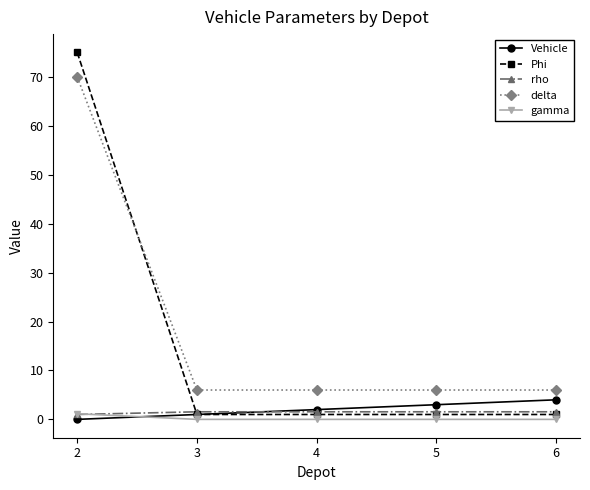

The gamma series shows 0.0 at 5. True or false?

True